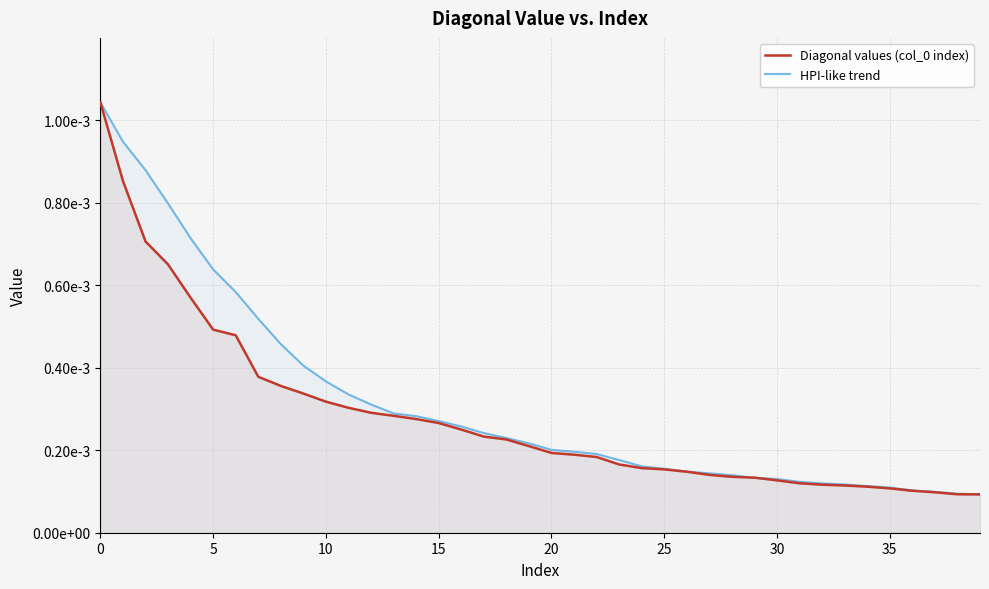

Does the chart have visible grid lines?

Yes